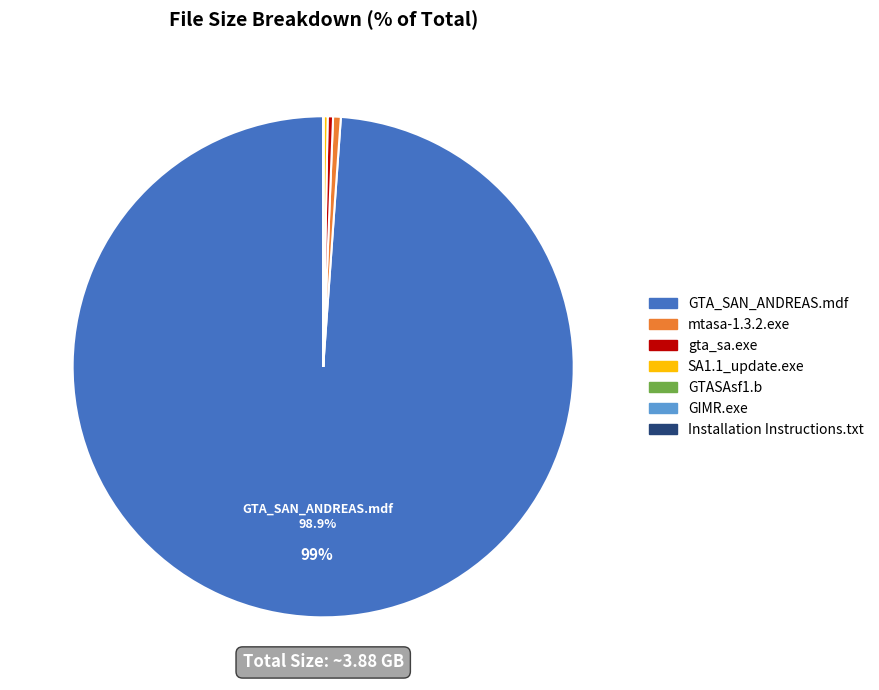

What percentage is NOT represented by GTA_SAN_ANDREAS.mdf?

1.1%